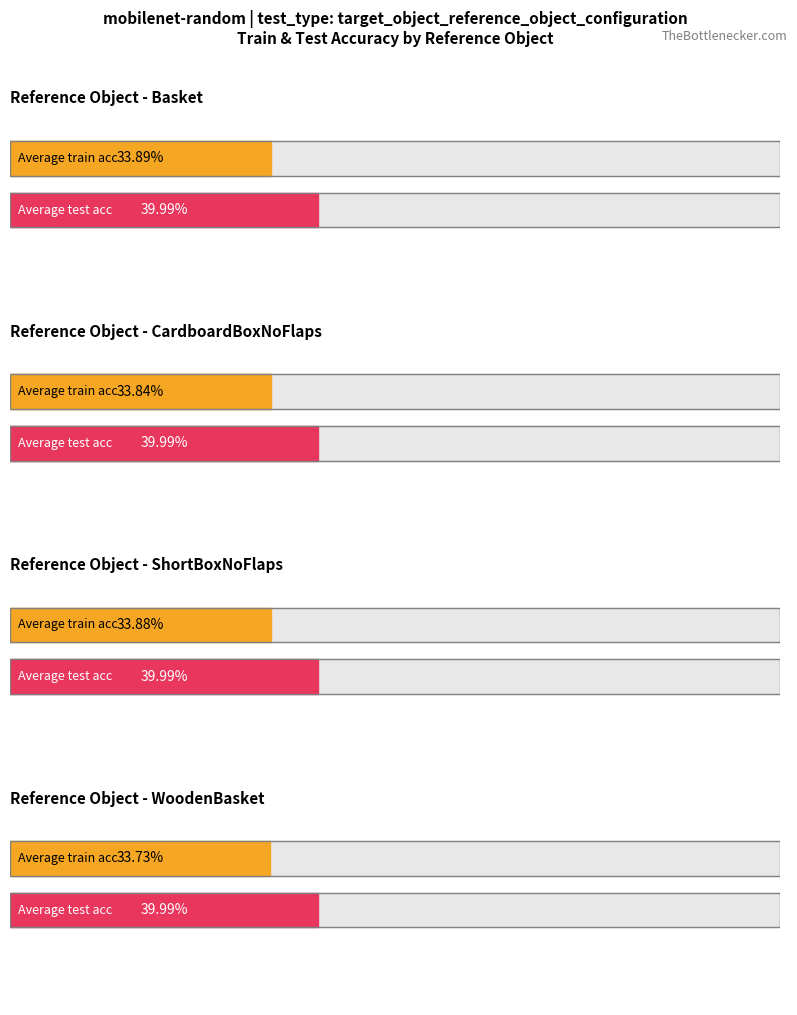

Which series has the largest total across all categories?

test_acc